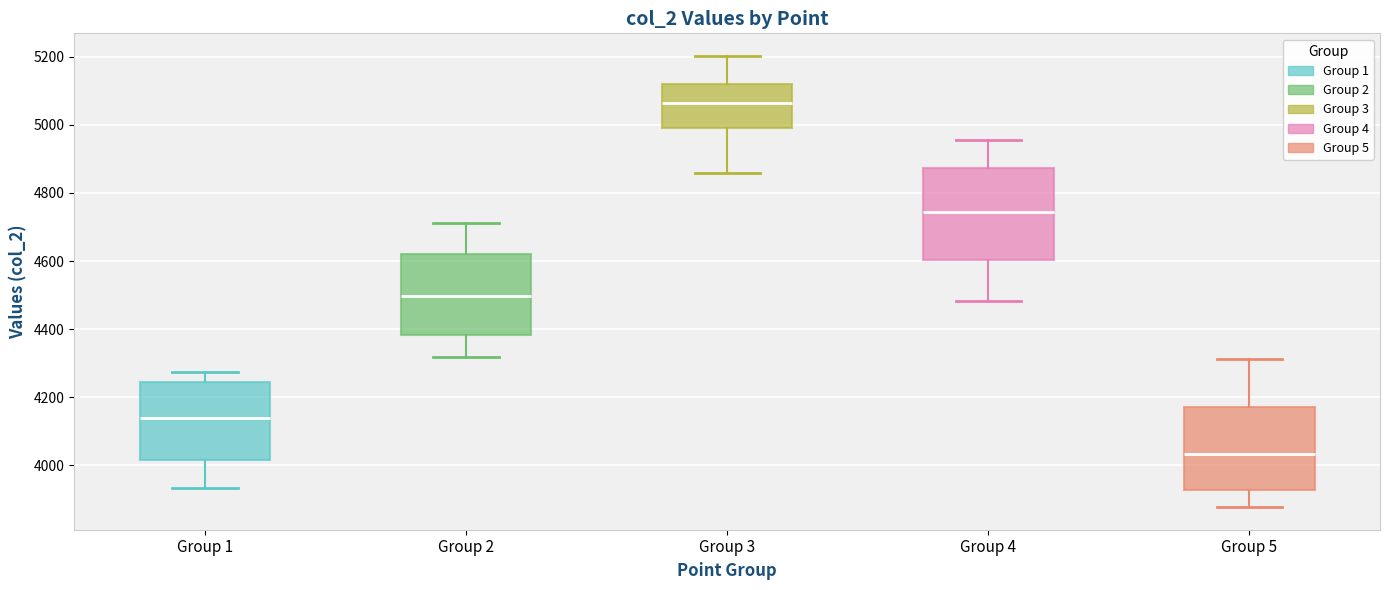

Which box's median line is the highest?

Group 3